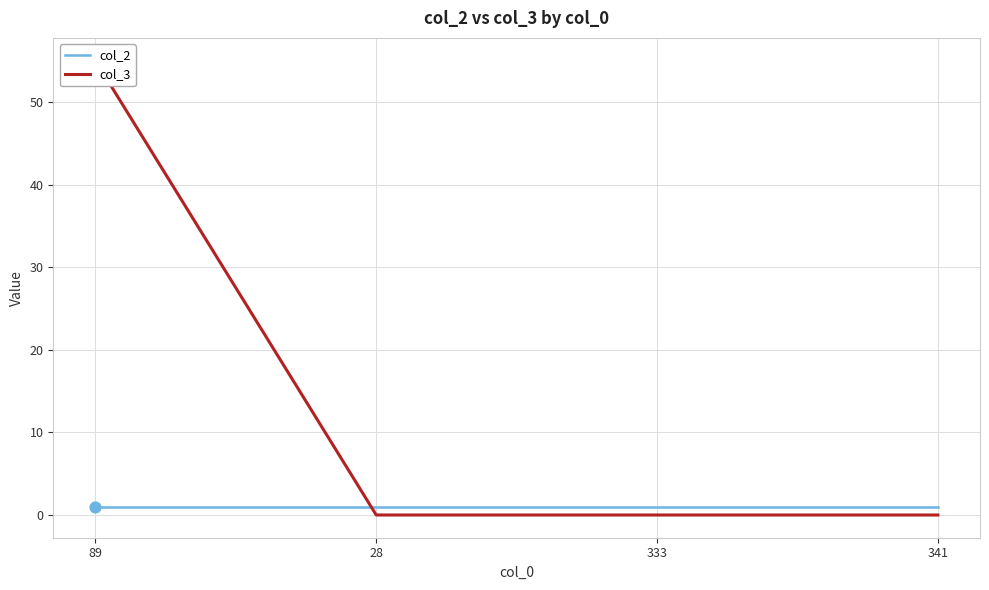

At how many categories does at least one series exceed 30?

1